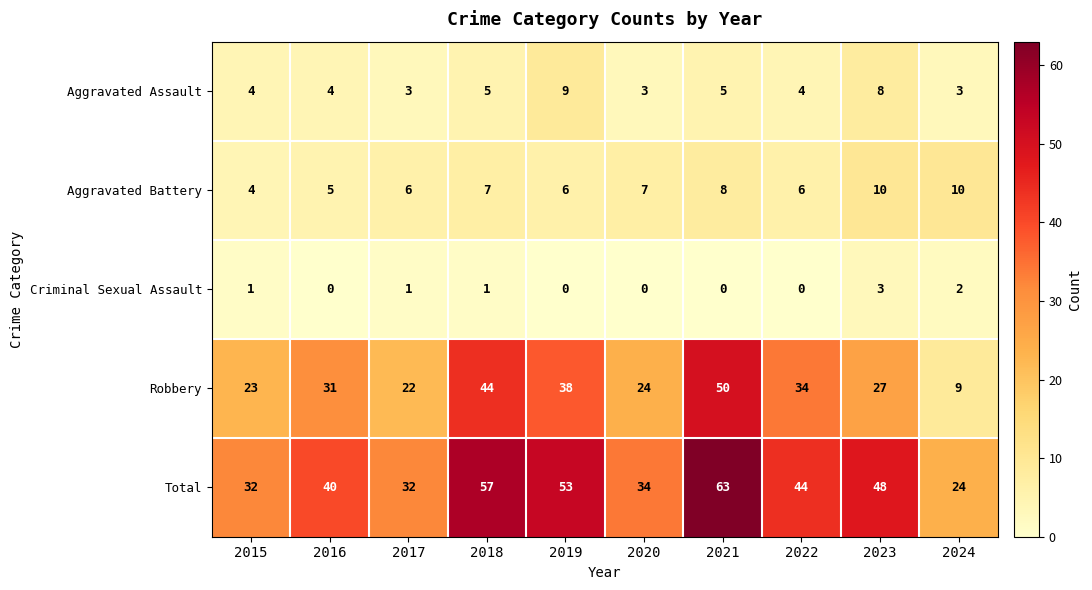

Between 2015 and 2023, which series saw the biggest shift?

Total